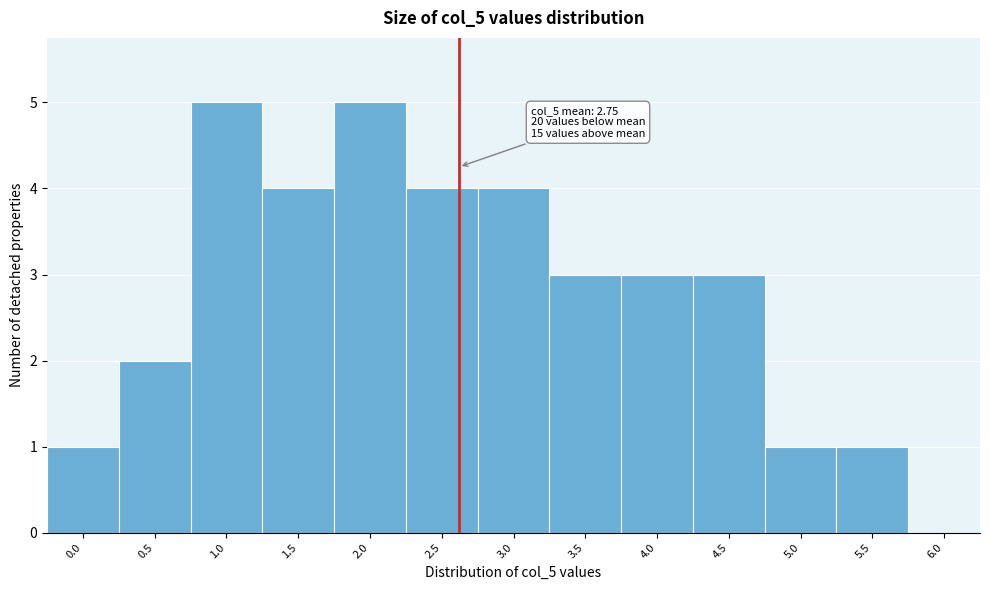

Reading left to right, transcribe all the data shown in this chart.

0.0=1	0.5=2	1.0=5	1.5=4	2.0=5	2.5=4	3.0=4	3.5=3	4.0=3	4.5=3	5.0=1	5.5=1	6.0=0